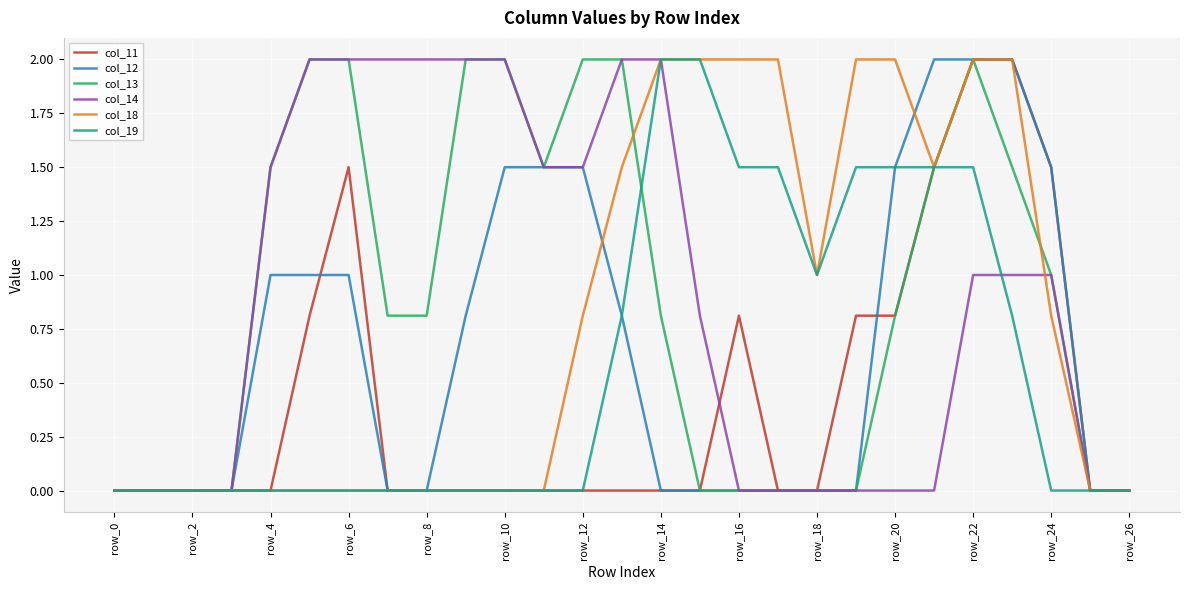

What is the maximum value for col_12?

2.0